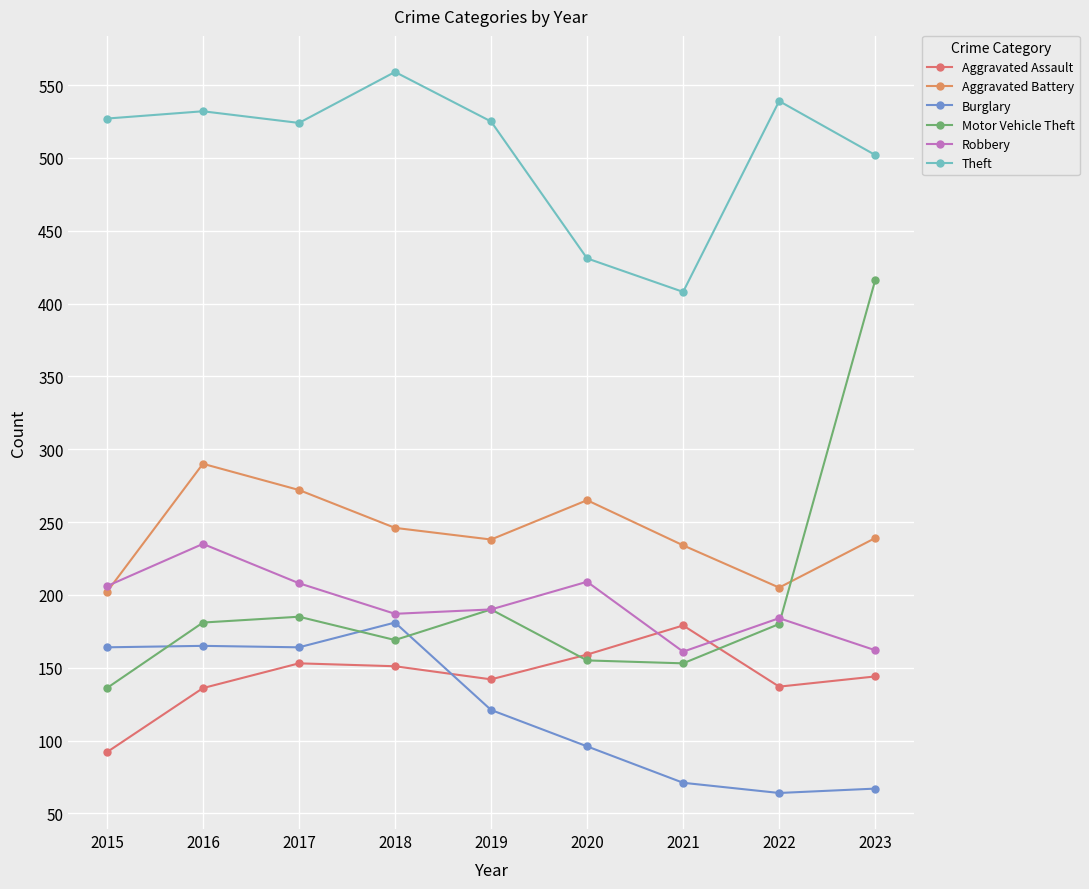

Is this an area chart (filled region under the line)?

No